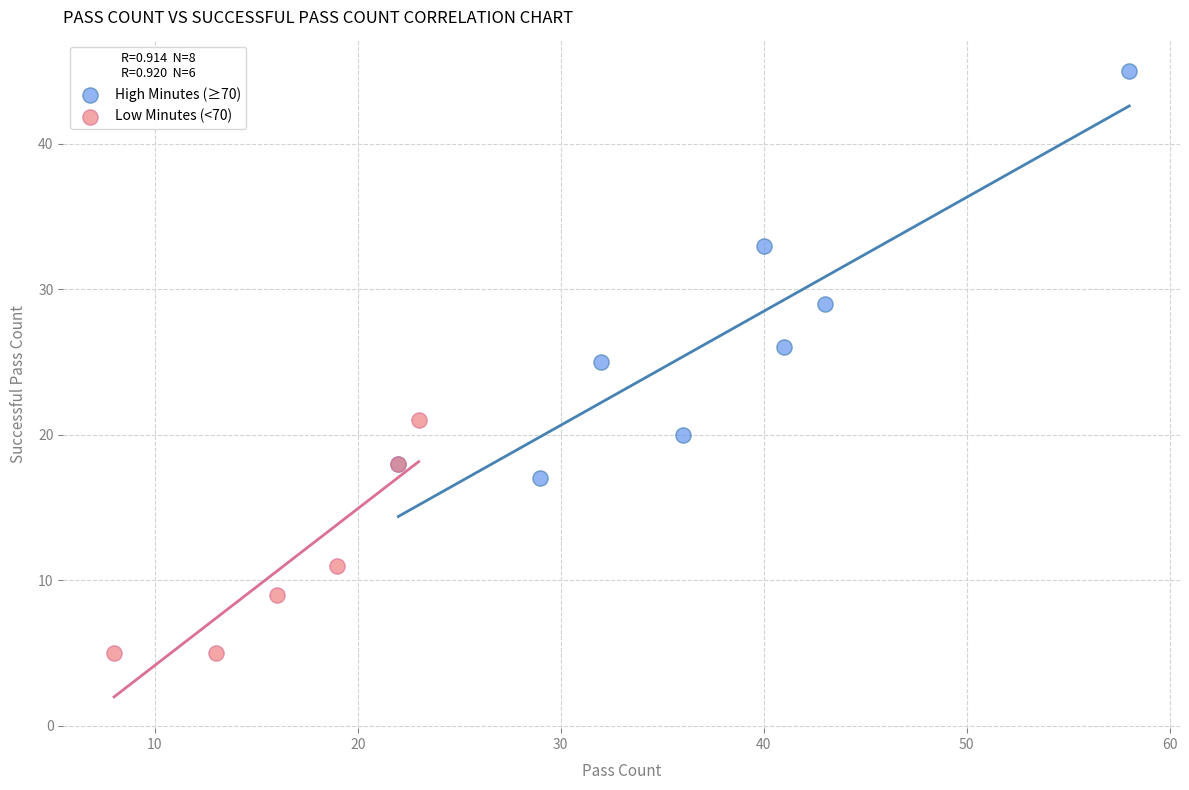

Which series reaches the maximum Y coordinate?

High Minutes (≥70)